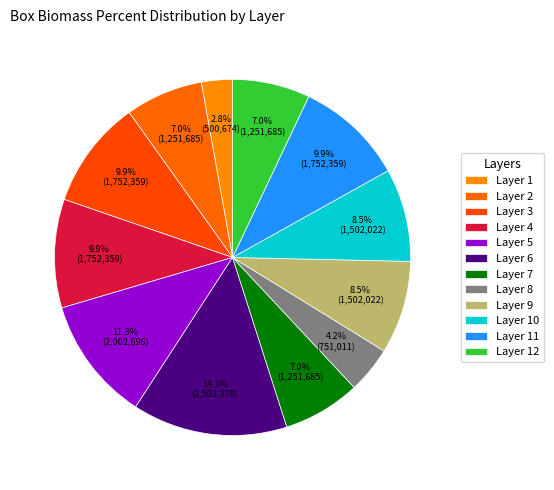

How many segments does this pie chart have?

12